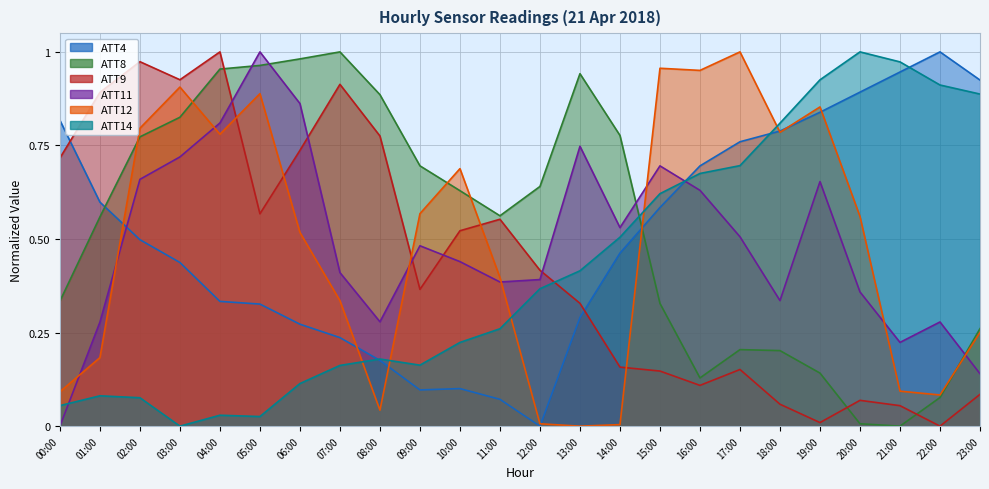

At which category does the chart reach its minimum across all series?

12:00